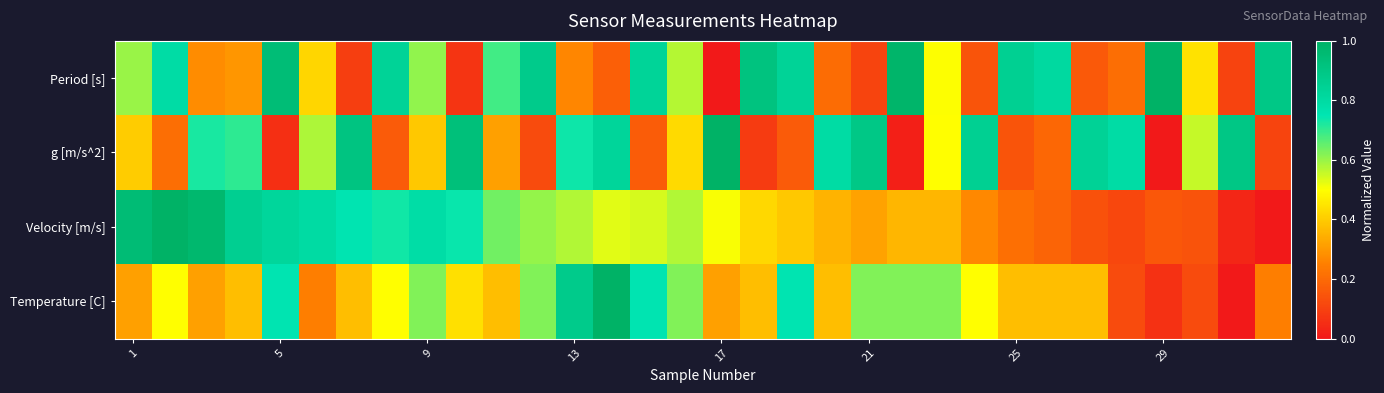

At how many categories does at least one series exceed 0?

32